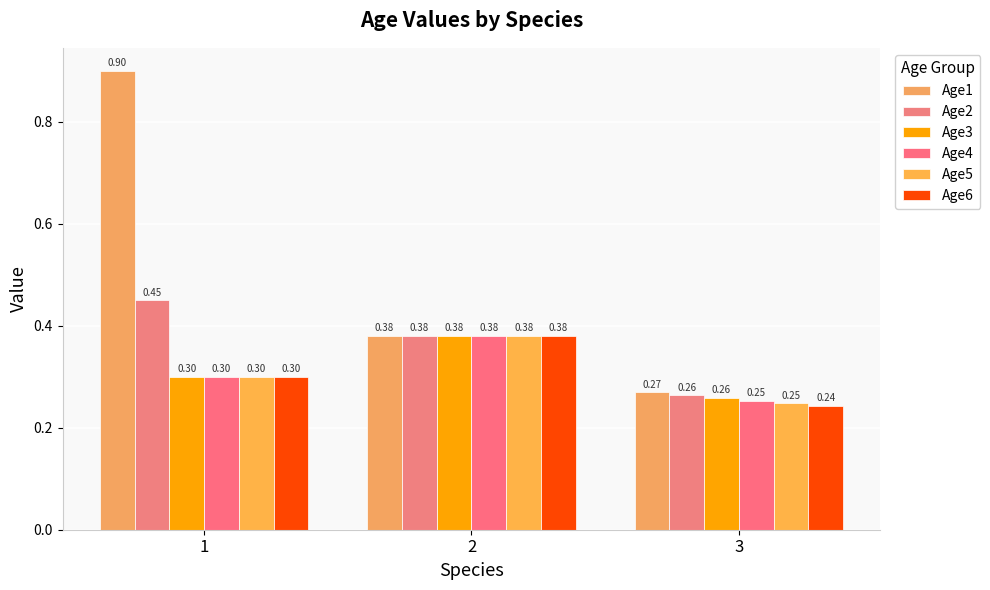

The value of Age3 at 2 is 0.2. True or false?

False